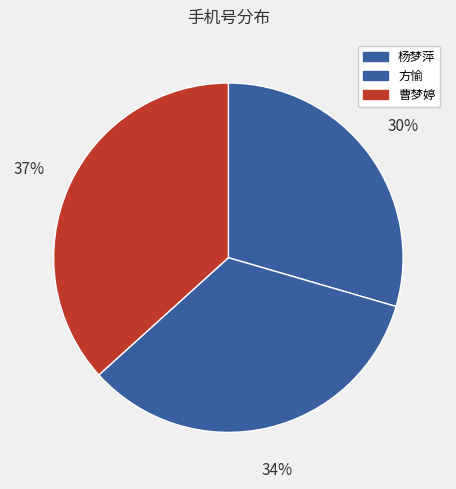

What is the total percentage of 方愉 and 曹梦婷?

70.5%